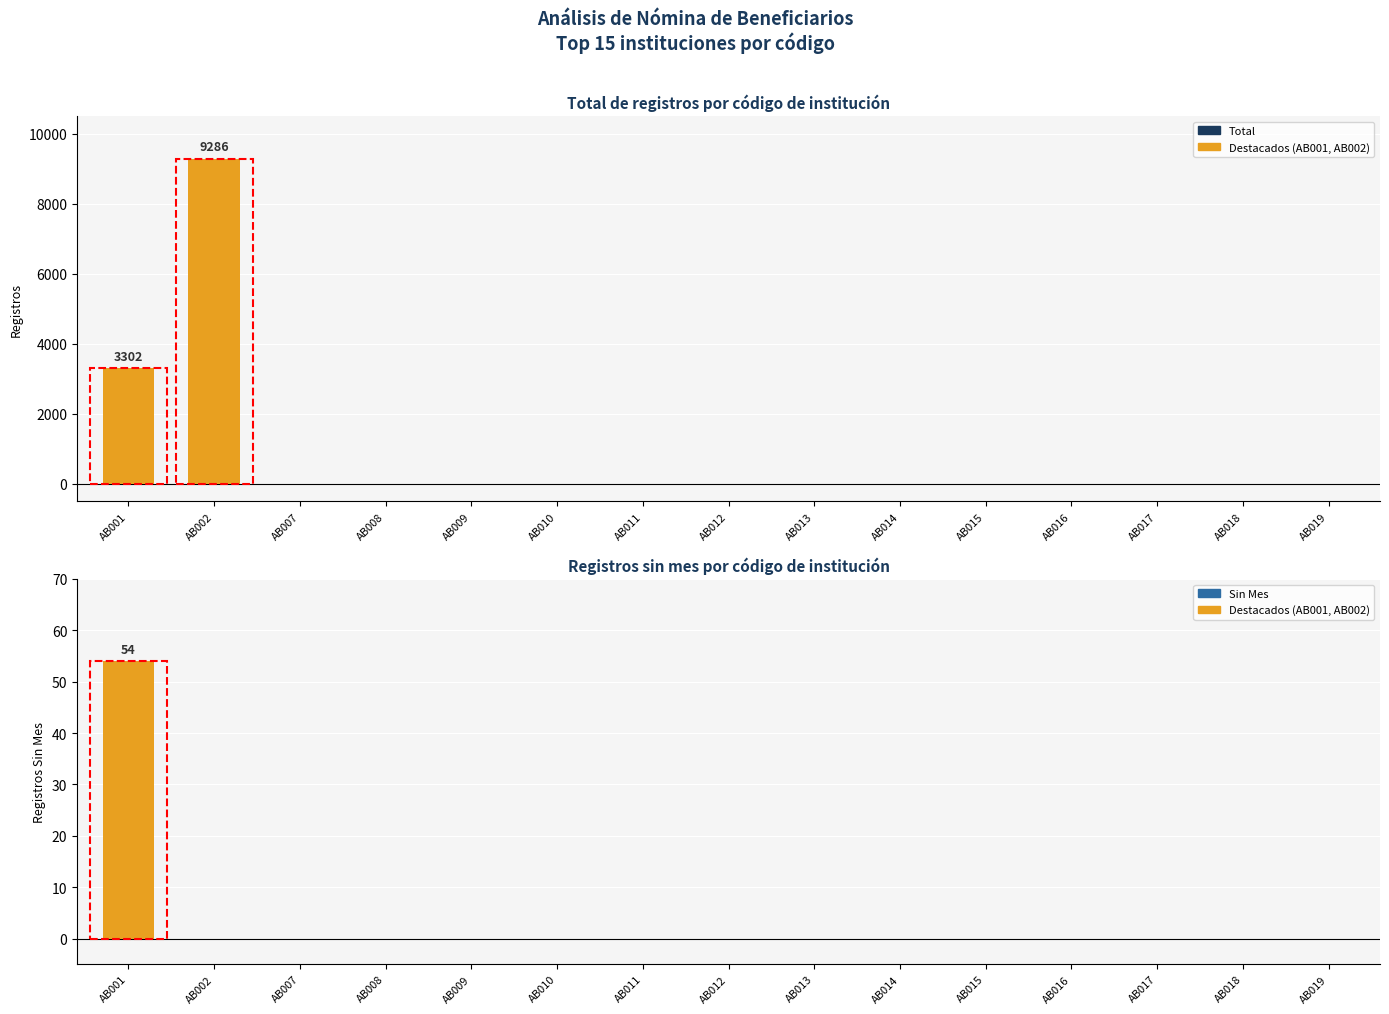

Reading right to left, extract all data points from this chart.

Total: 0	0	0	0	0	0	0	0	0	0	0	0	0	9286	3302
Sin Mes: 0	0	0	0	0	0	0	0	0	0	0	0	0	0	54